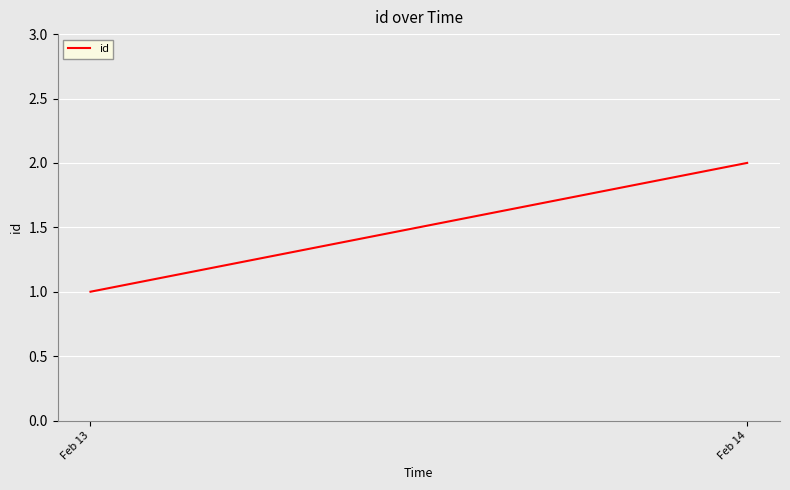

What is the minimum value shown in the chart?

1